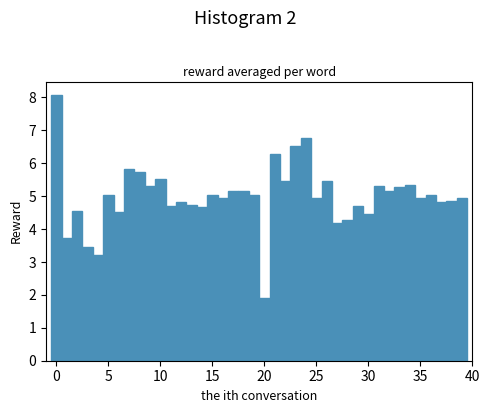

Around what value on the x-axis is the tallest bar? Give the approximate position of its centre, as read against the axis.

0.0